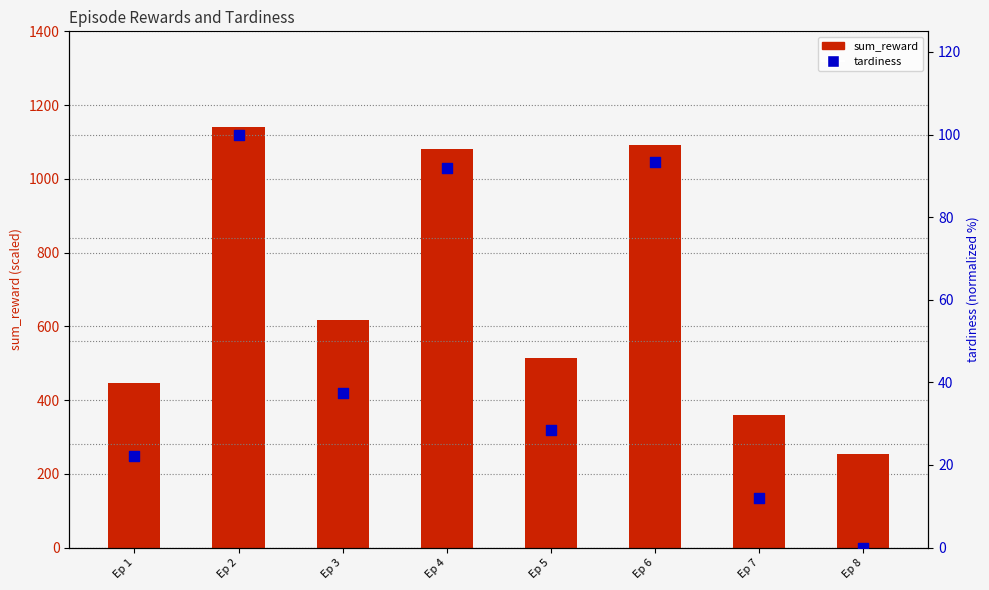

What are all the series names shown in the legend?

sum_reward, tardiness